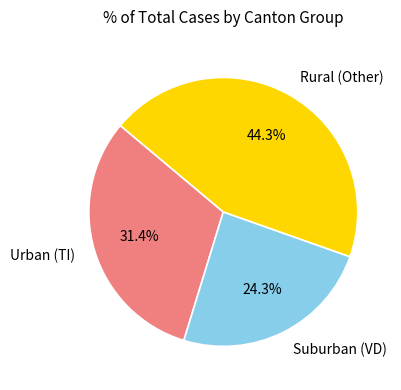

Is there a majority slice in this chart?

No